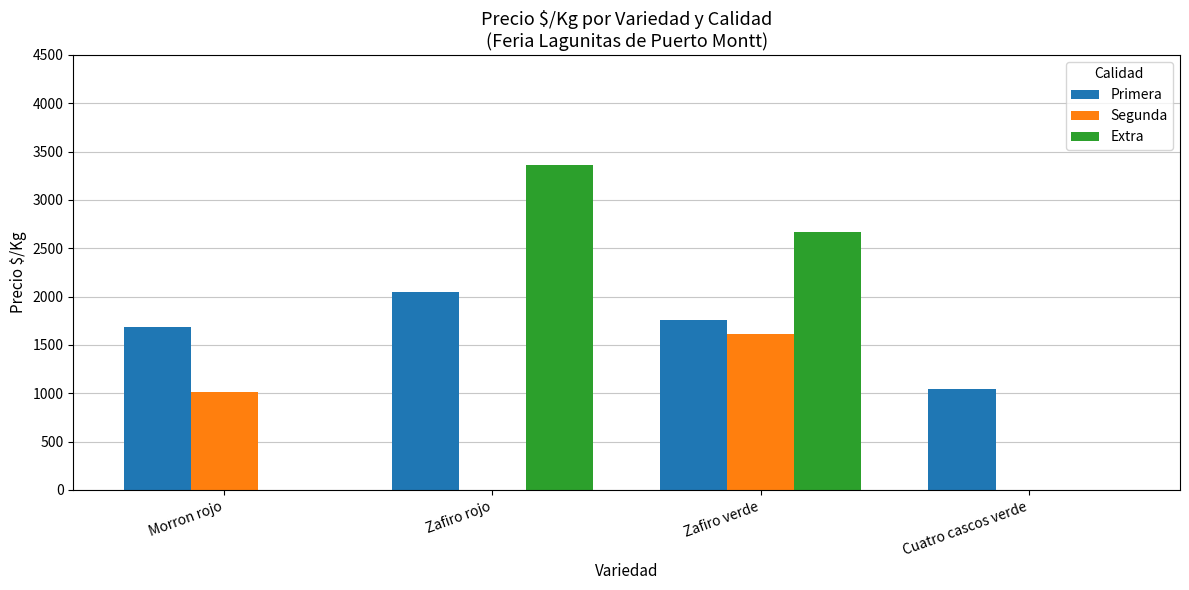

What is the maximum value shown in the chart?

3366.5